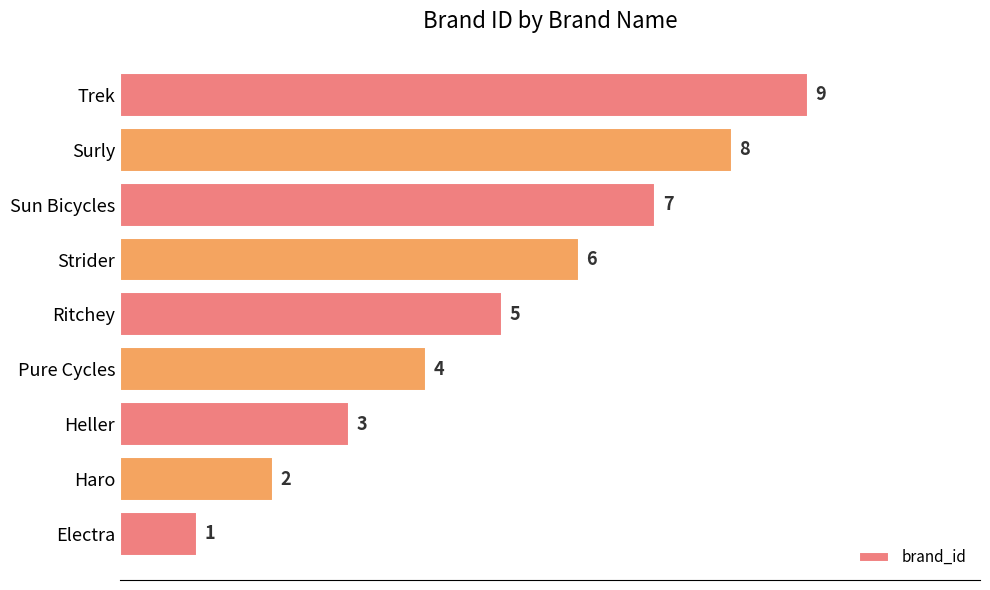

What is the change in value from Heller to Pure Cycles?

+1